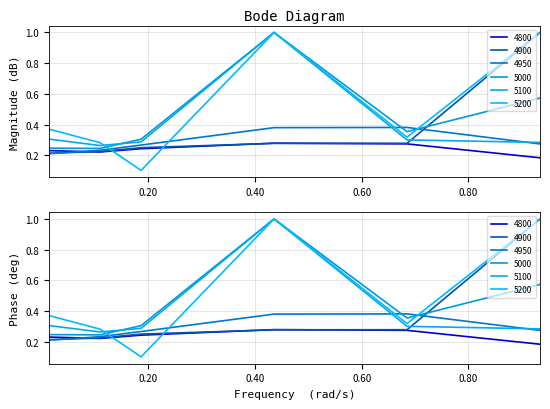

What are all the series names shown in the legend?

4800, 4900, 4950, 5000, 5100, 5200